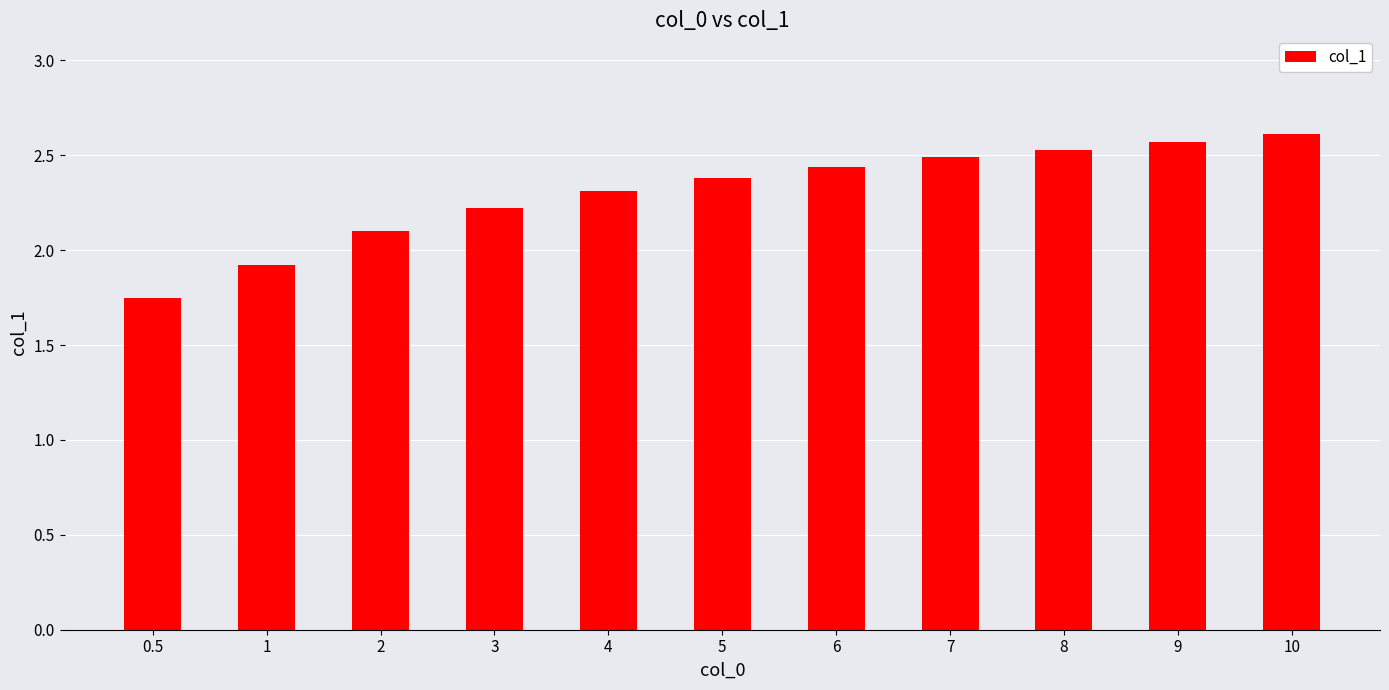

What position from the left is 0.5?

1